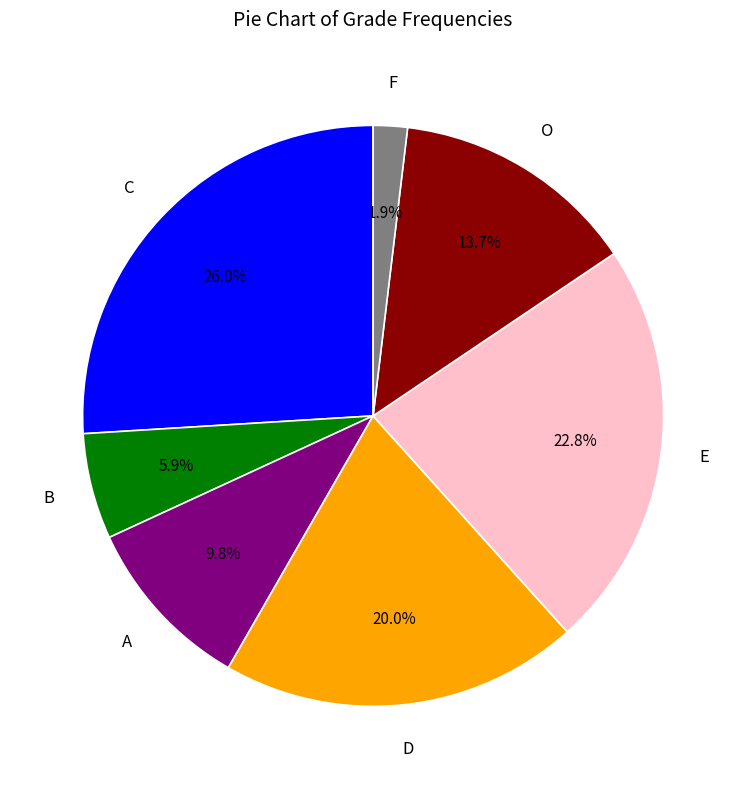

Does any single category account for the majority?

No